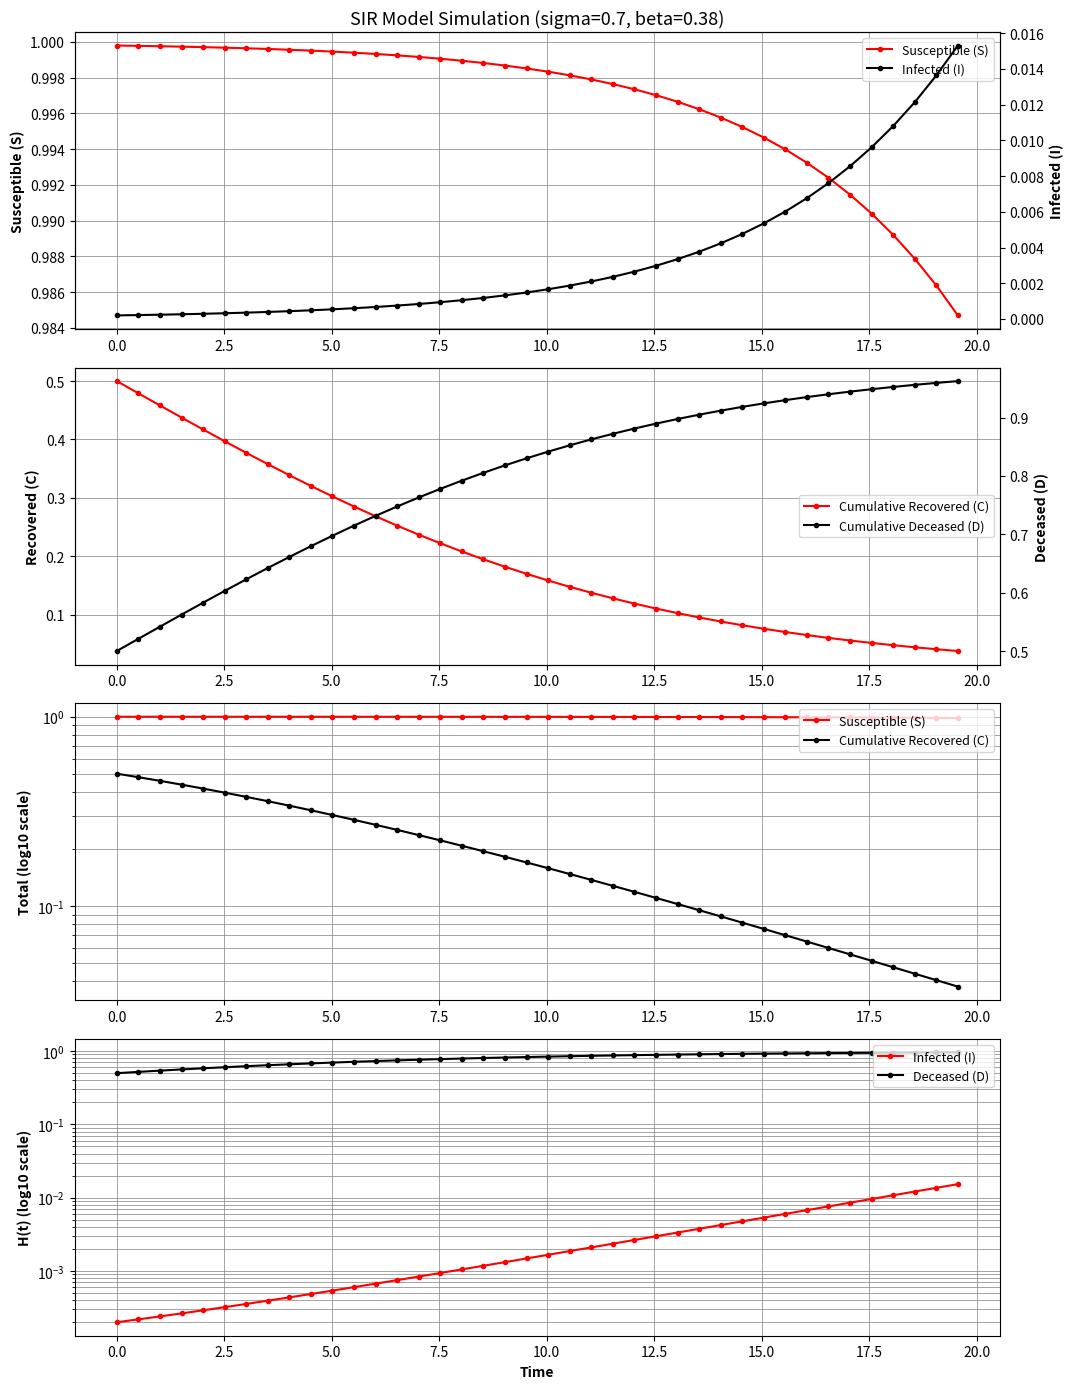

What are all the series names shown in the legend?

Susceptible (S), Cumulative Recovered (C), Infected (I), Deceased (D), Cumulative Deceased (D)